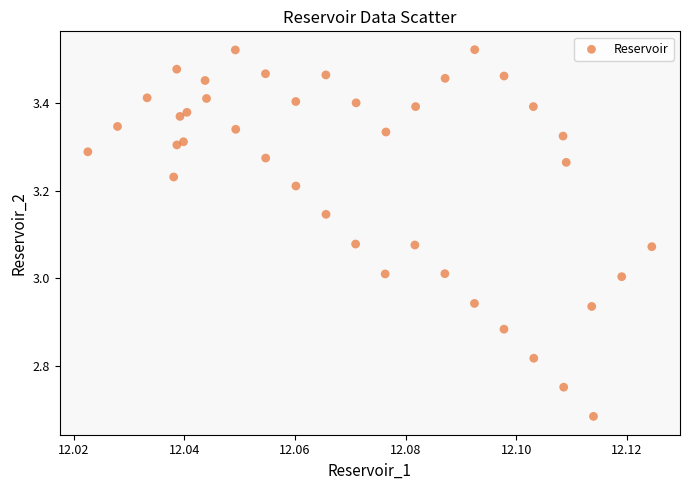

What is the range of Y values (max minus min)?

0.8